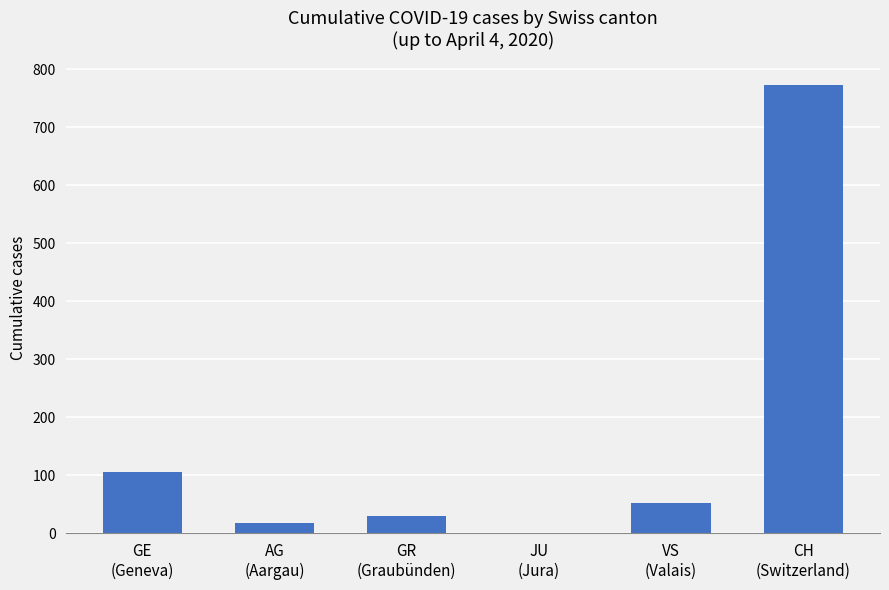

What is the greatest value displayed?

773